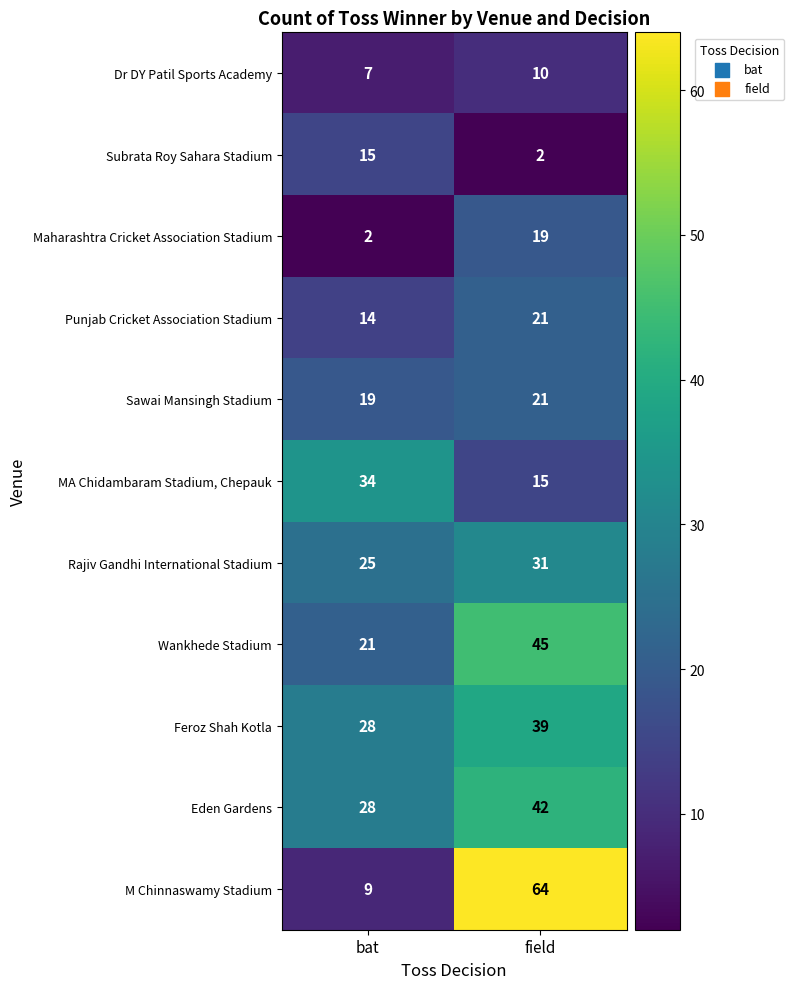

What is the greatest value displayed?

64